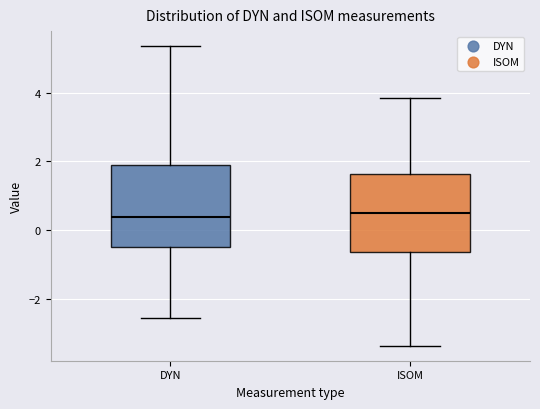

Where is the lower edge of the box for DYN on the y-axis? The values are not printed on the chart, so give them approximately, as read against the axis.

-0.4